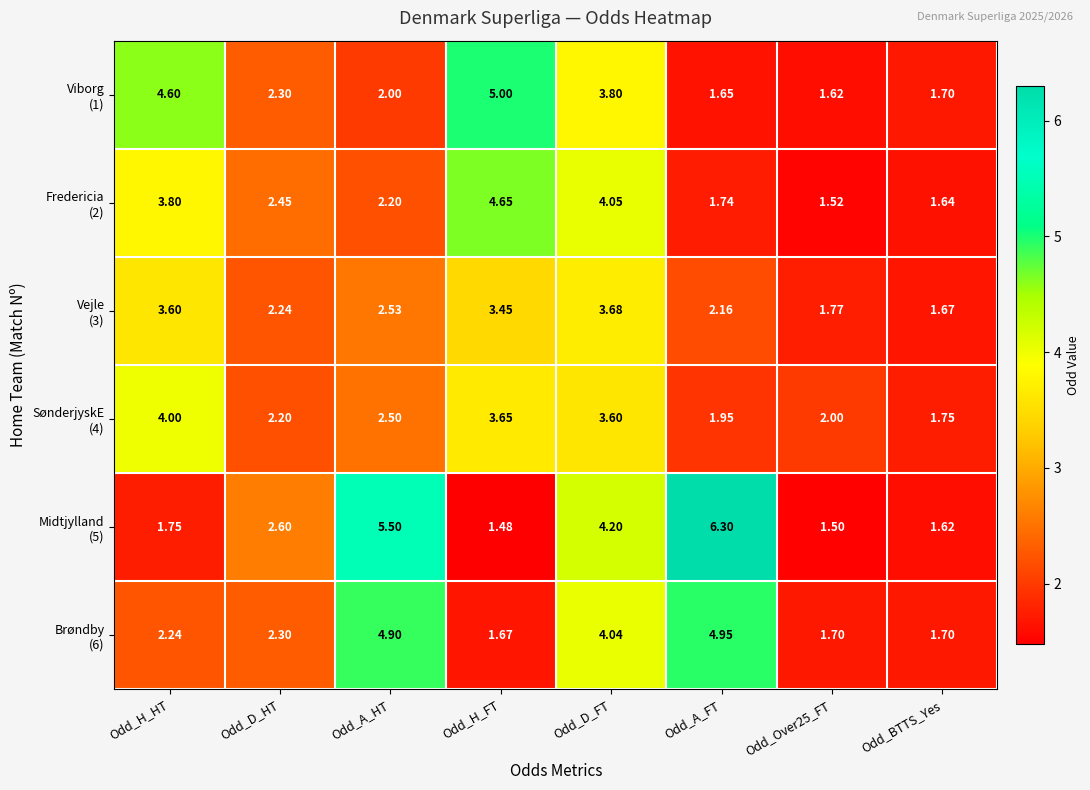

At which category does the chart reach its peak across all series?

Odd_A_FT